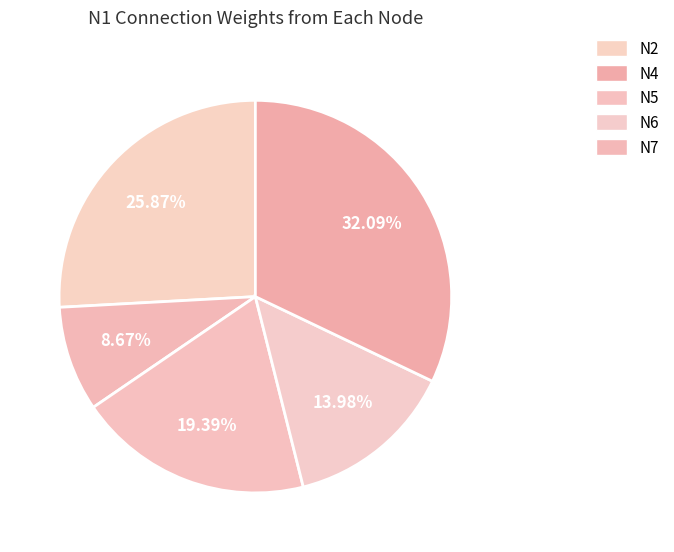

Count the number of slices in the pie.

5